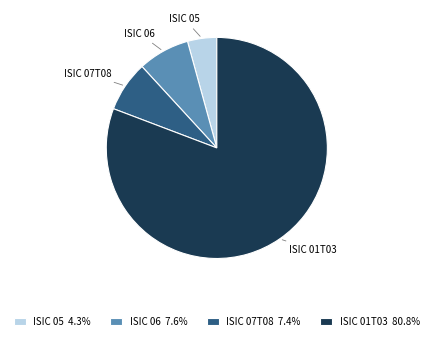

Count the number of slices in the pie.

4